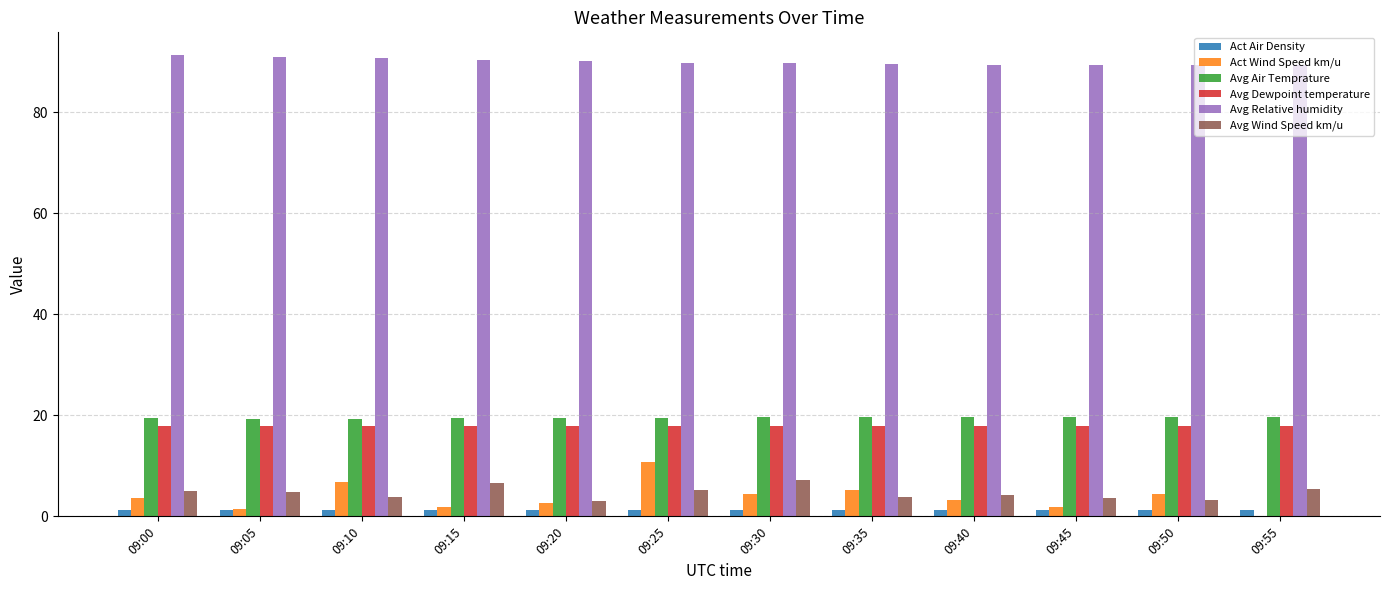

Which series has the largest total across all categories?

Avg Relative humidity